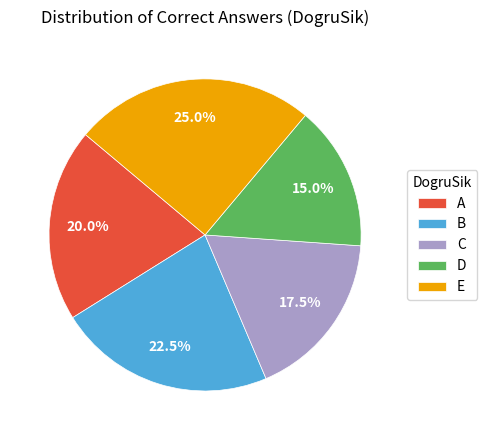

True or false: A accounts for 20% of the total.

True